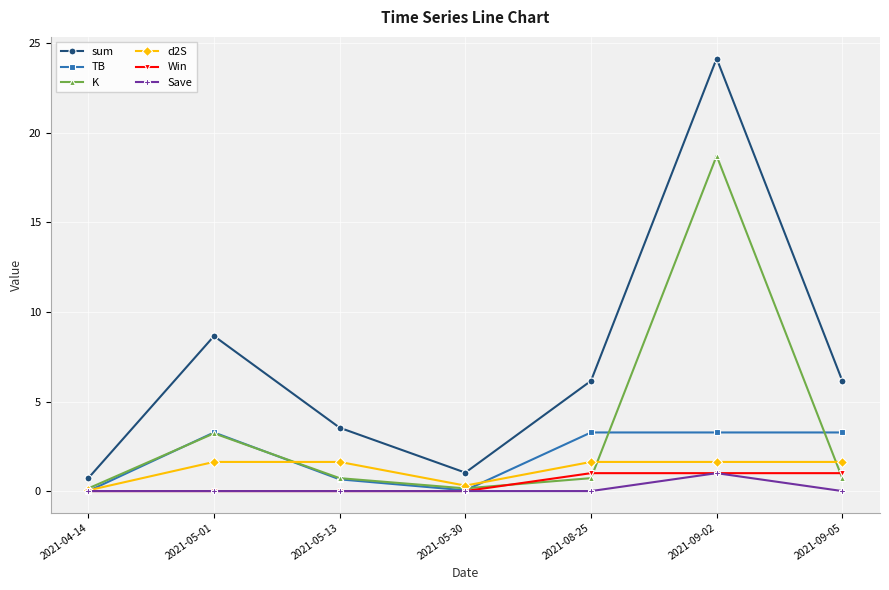

What is the difference between the maximum and second lowest values in the Save series?

1.0